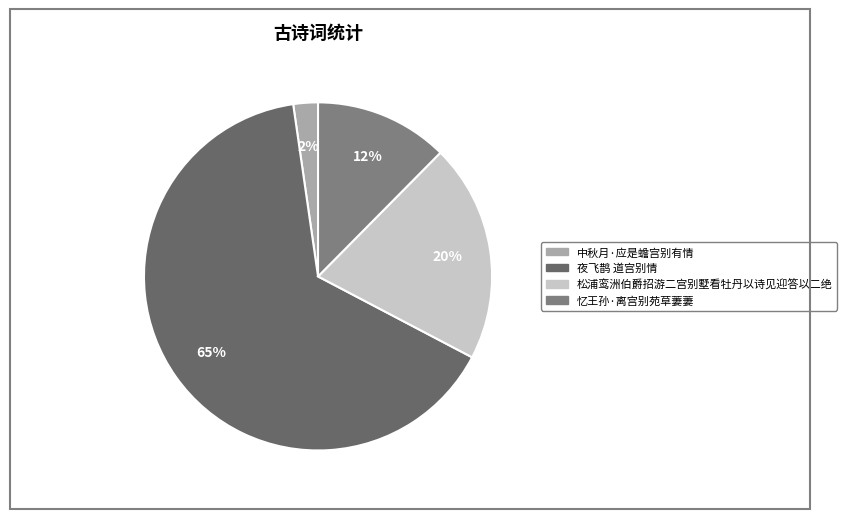

True or false: 松浦鸾洲伯爵招游二宫别墅看牡丹以诗见迎答以二绝 accounts for 20% of the total.

True